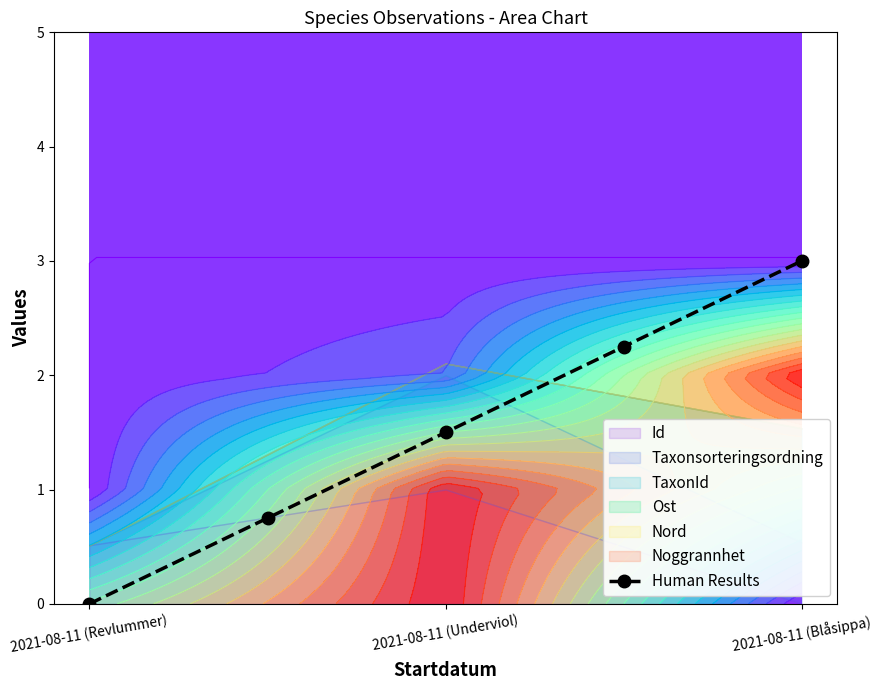

Is it true that Human Results equals 1.5 at 2021-08-11 (Underviol)?

True